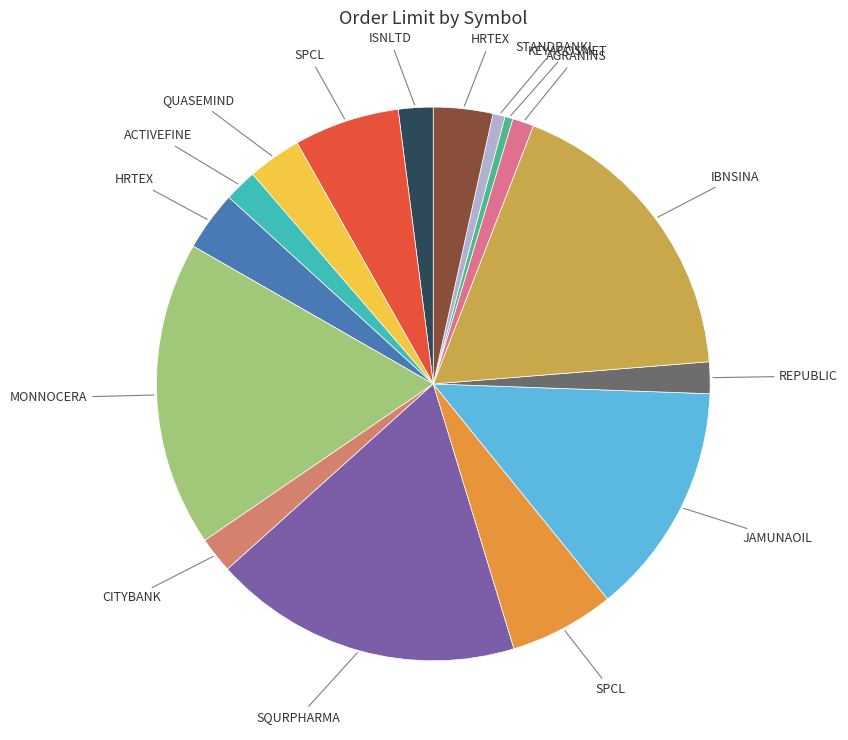

Rank the categories by value from highest to lowest.

SQURPHARMA, MONNOCERA, IBNSINA, JAMUNAOIL, SPCL_sell, SPCL_buy, HRTEX_sell, HRTEX_buy, QUASEMIND, CITYBANK, ISNLTD, ACTIVEFINE, REPUBLIC, AGRANINS, STANDBANKL, KEYACOSMET